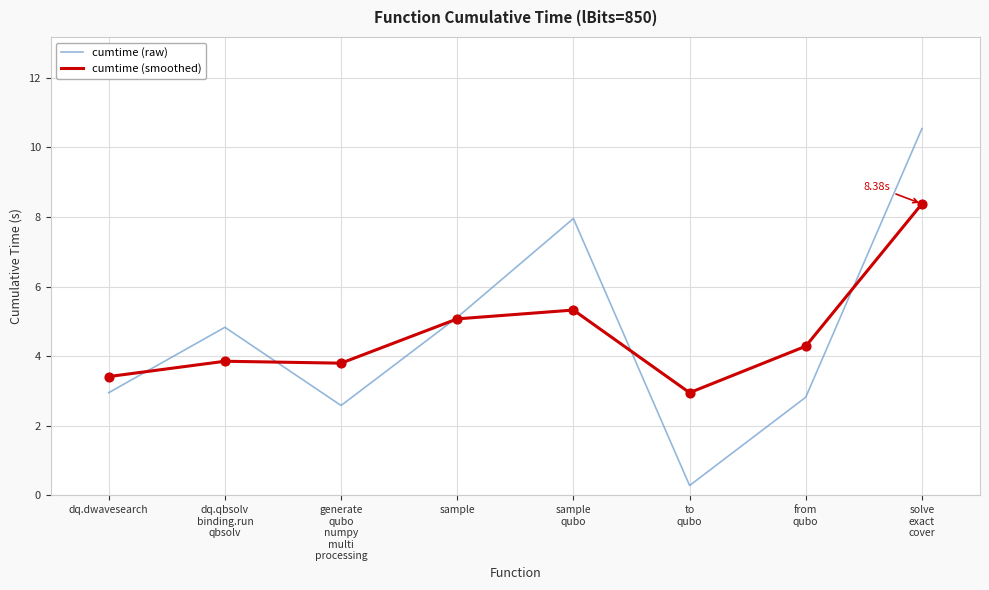

Is the value of cumtime (smoothed) at dq.qbsolv
binding.run
qbsolv greater than the value of cumtime (raw) at from
qubo?

Yes